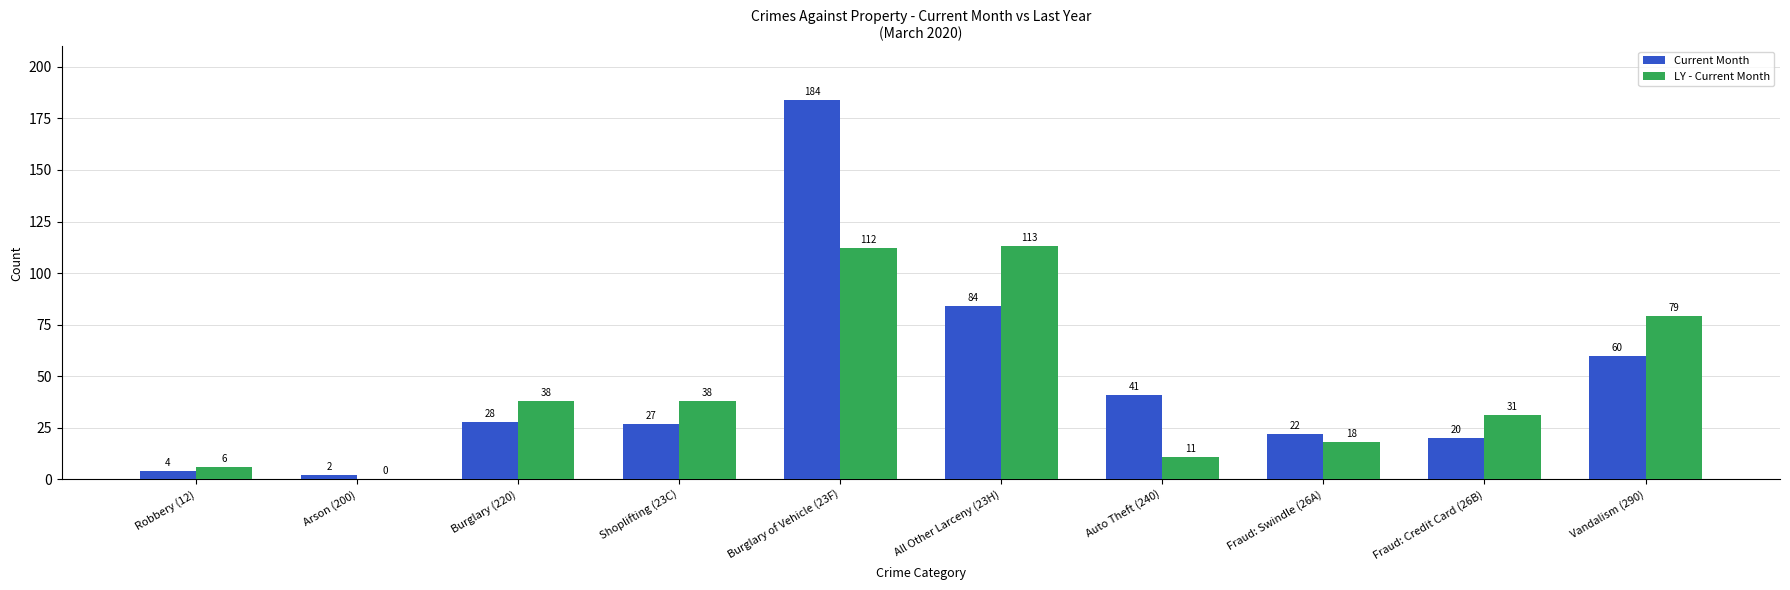

Is it true that Current Month equals 60 at Vandalism (290)?

True